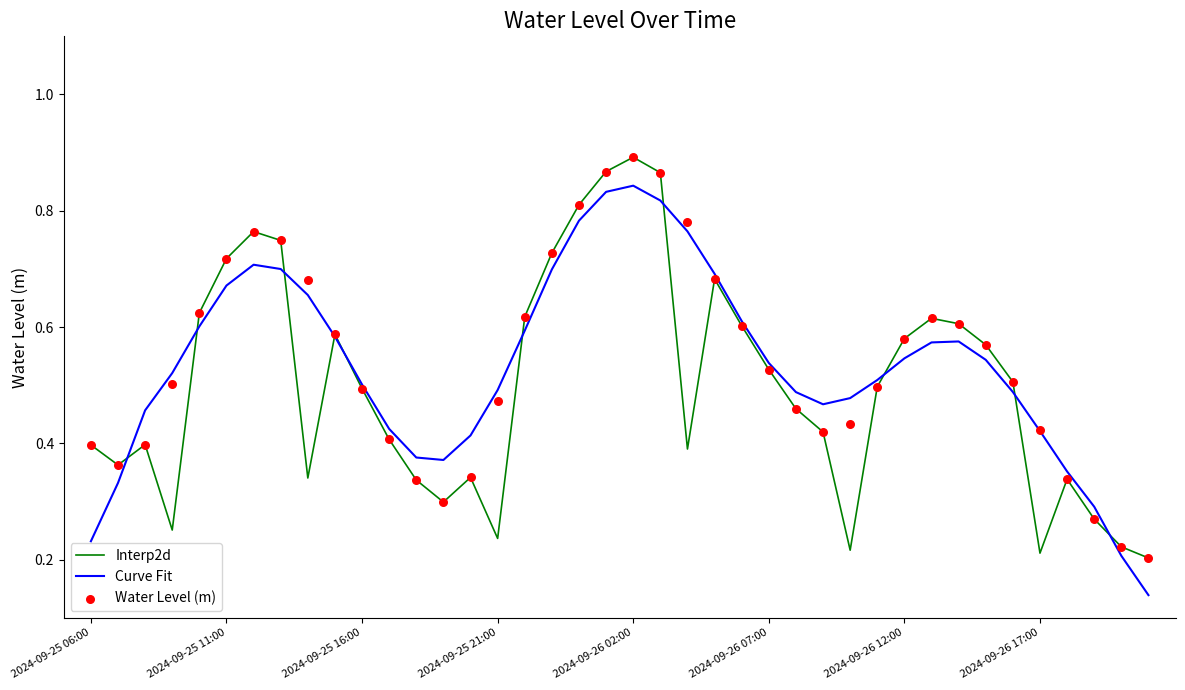

Which series has the widest spread of Y values?

Curve Fit